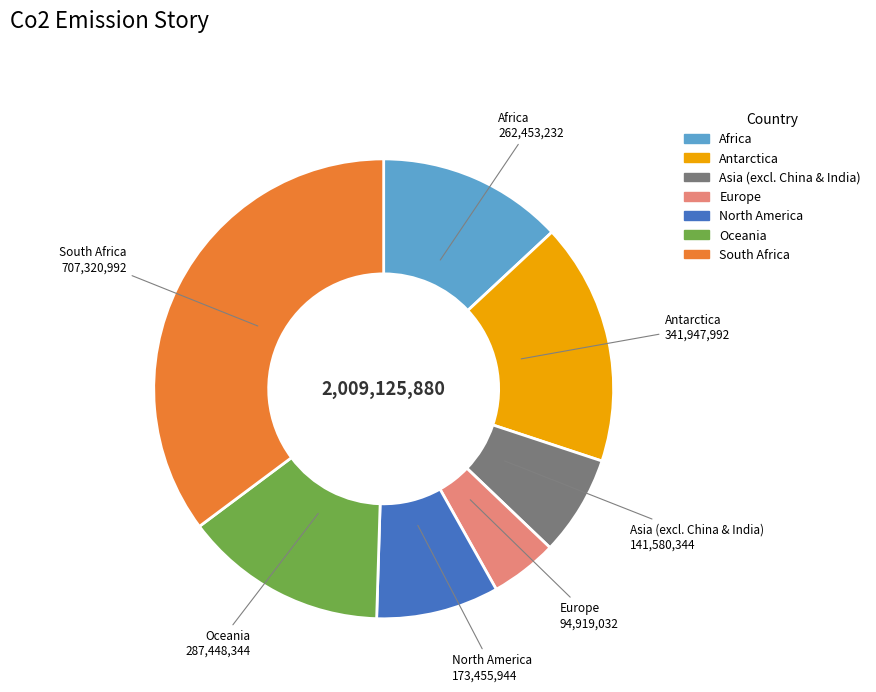

Is there a majority slice in this chart?

No